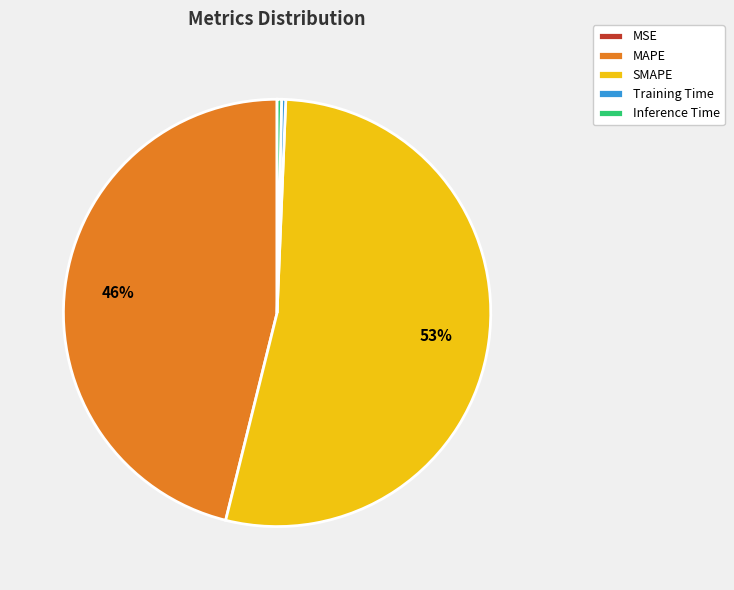

Which slice represents more than half of the pie?

SMAPE